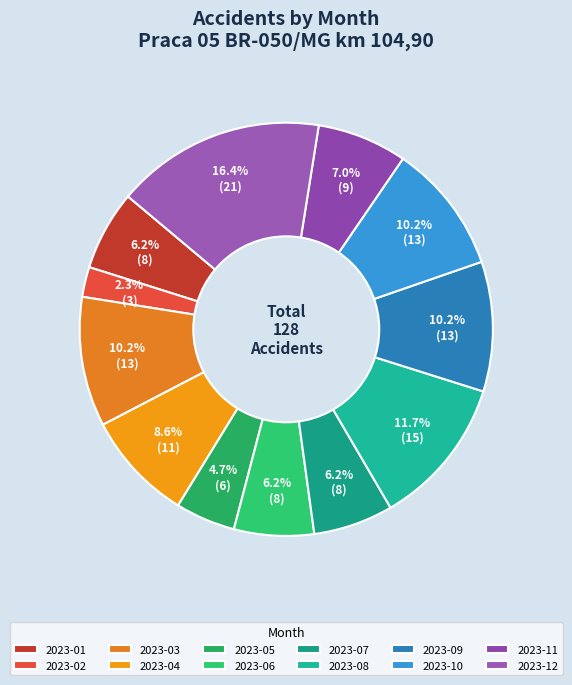

Which category has the smallest portion of the pie?

2023-02